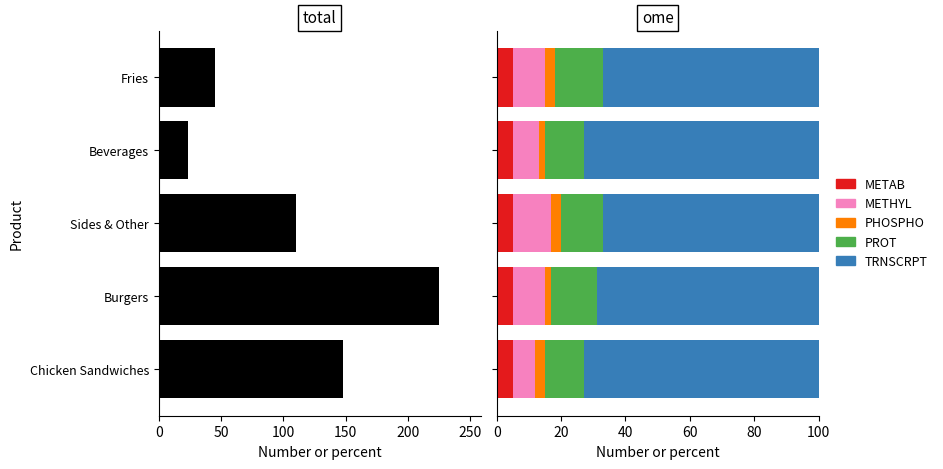

What is the difference between the second highest and minimum values in the total series?

124.7